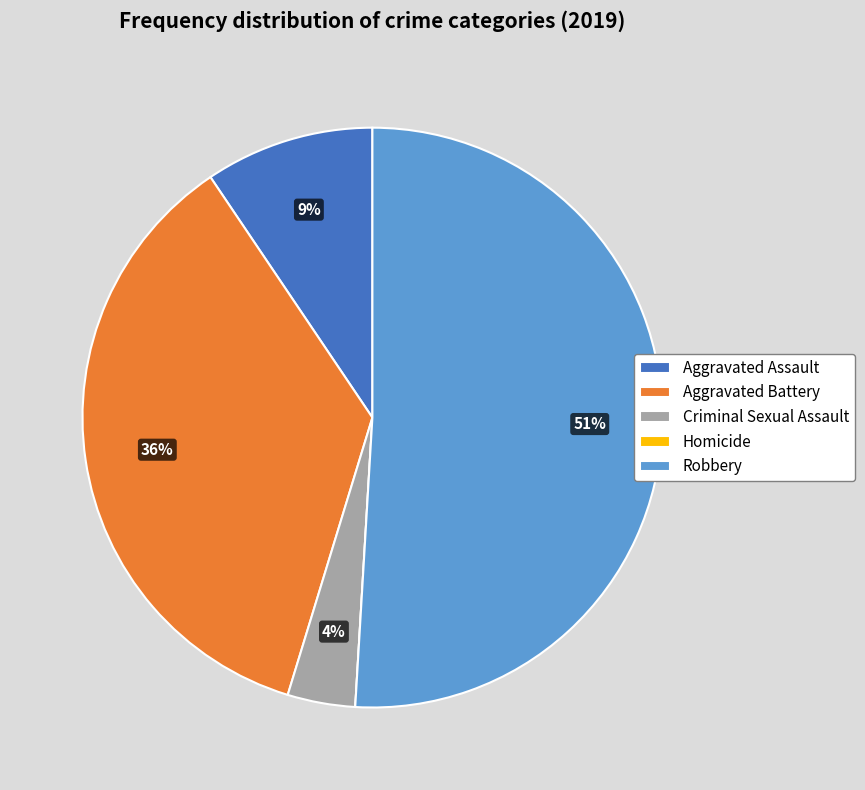

Which category accounts for the majority?

Robbery